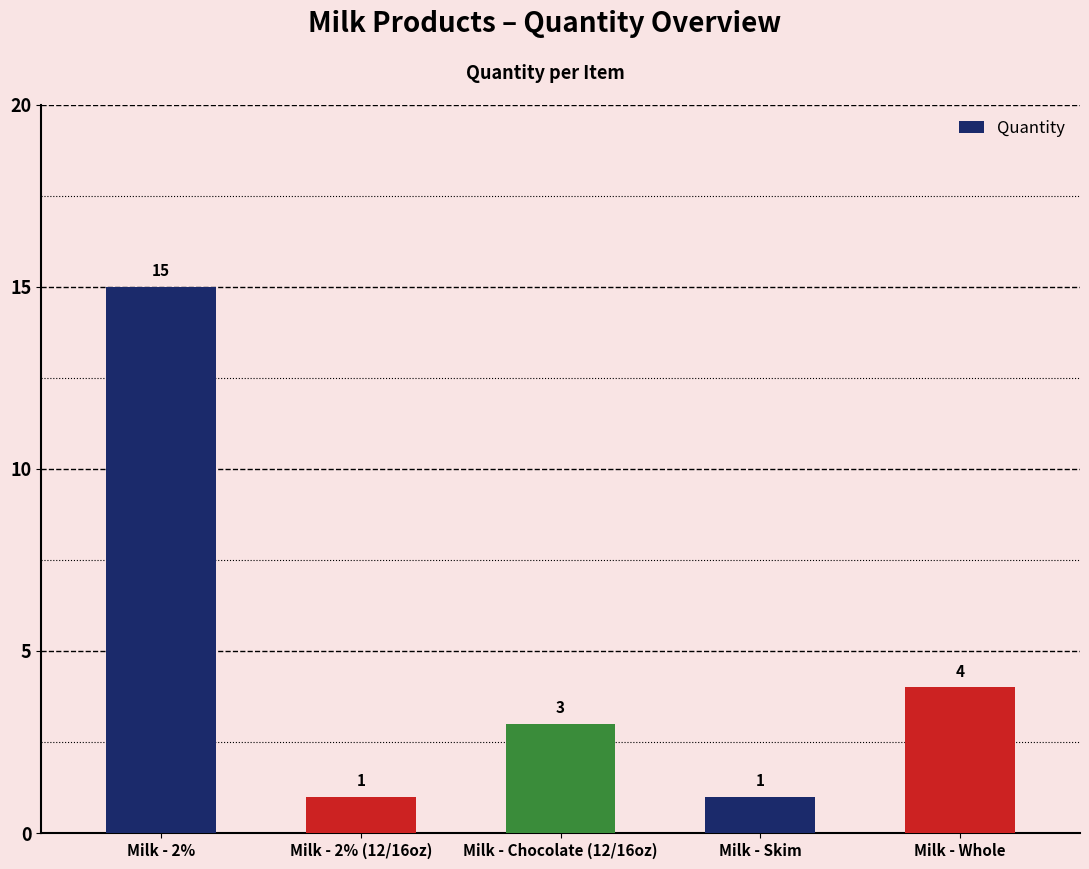

What is the value of the 2nd bar from the left?

1